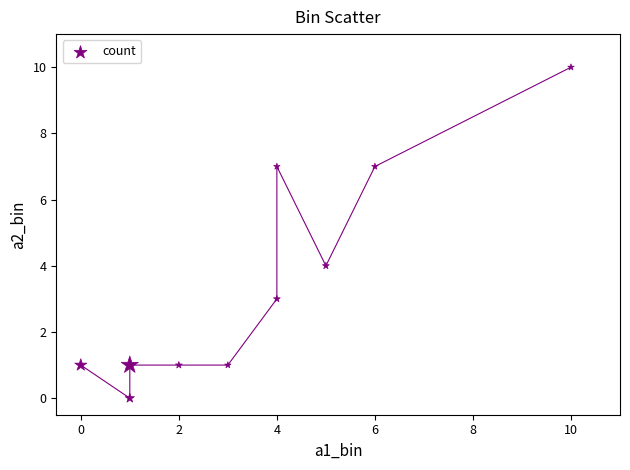

What is the average Y value?

4